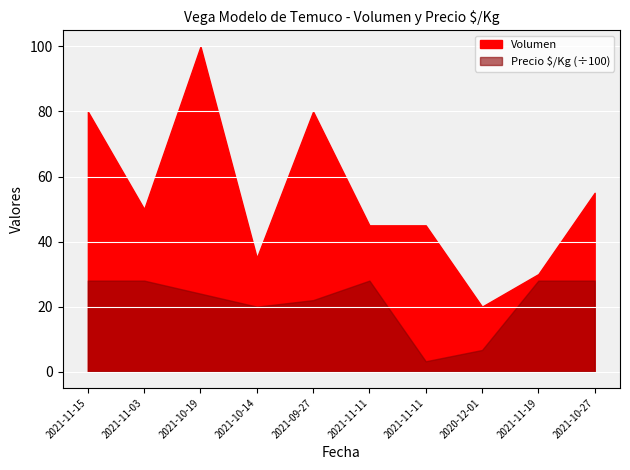

What are all the series names shown in the legend?

Volumen, Precio $/Kg